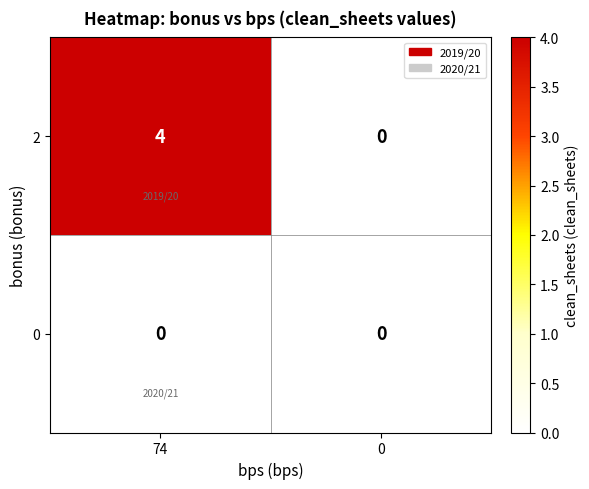

The 2 series shows 0 at 0. True or false?

True